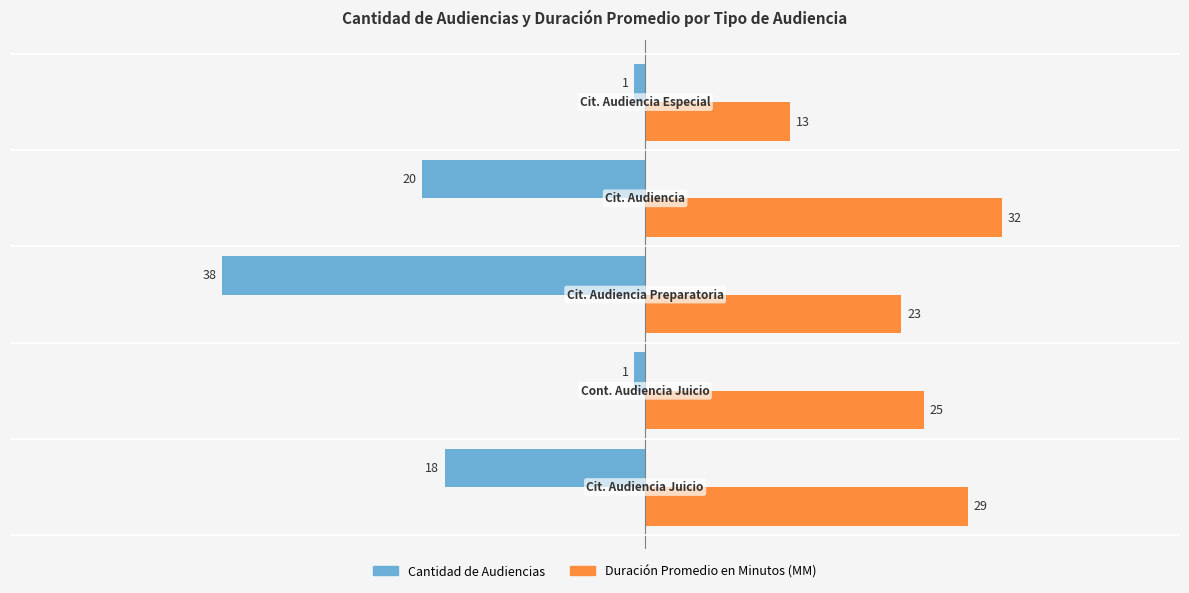

What is the average value of the Duración Promedio en Minutos (MM) series?

24